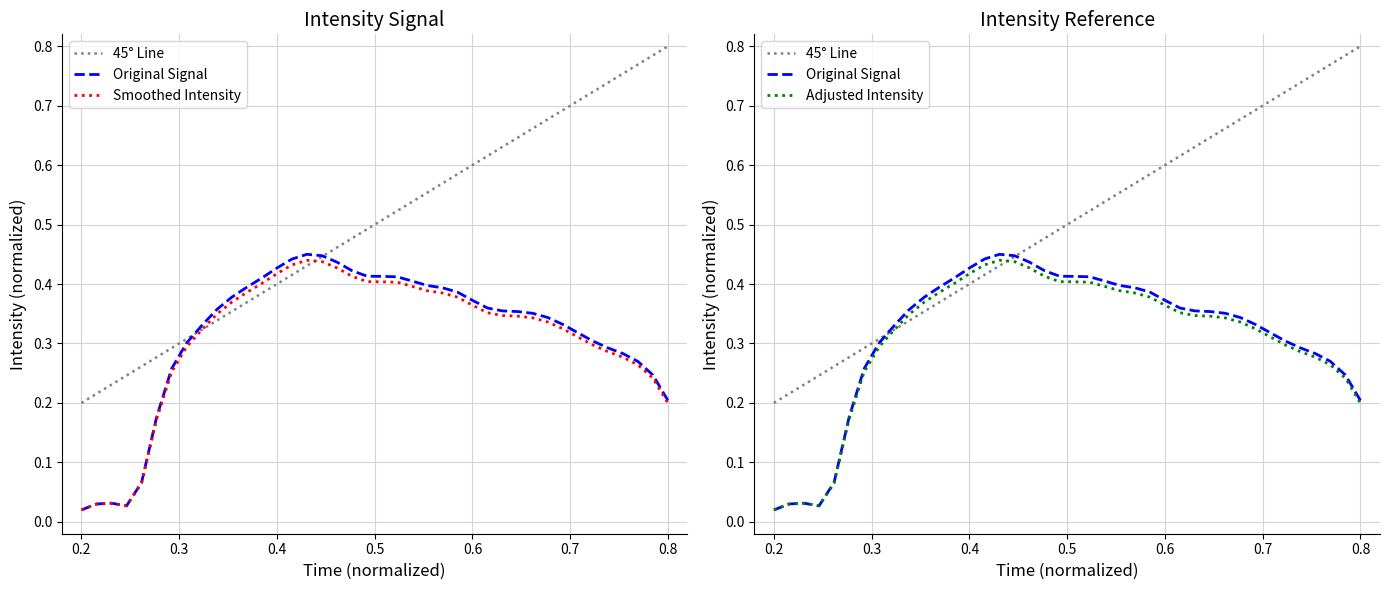

What is the sum of all values?

12.6